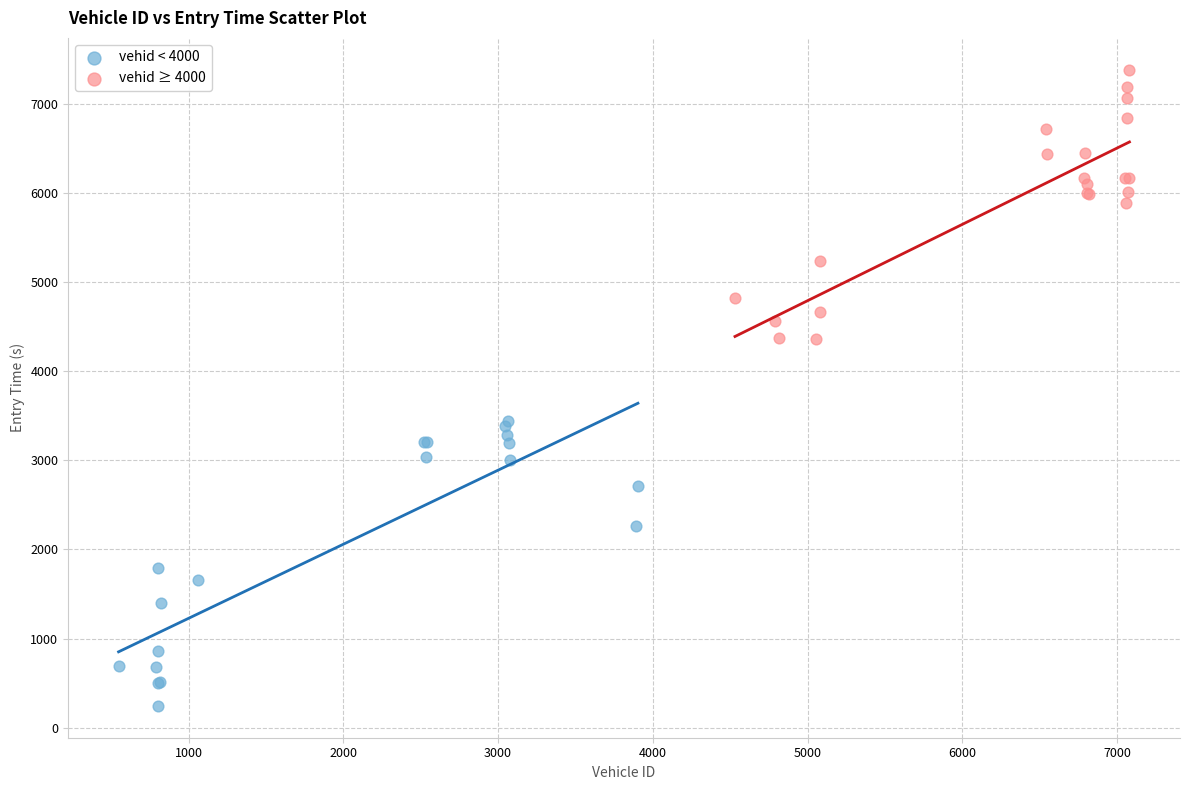

Which series contains the lowest Y value?

vehid < 4000